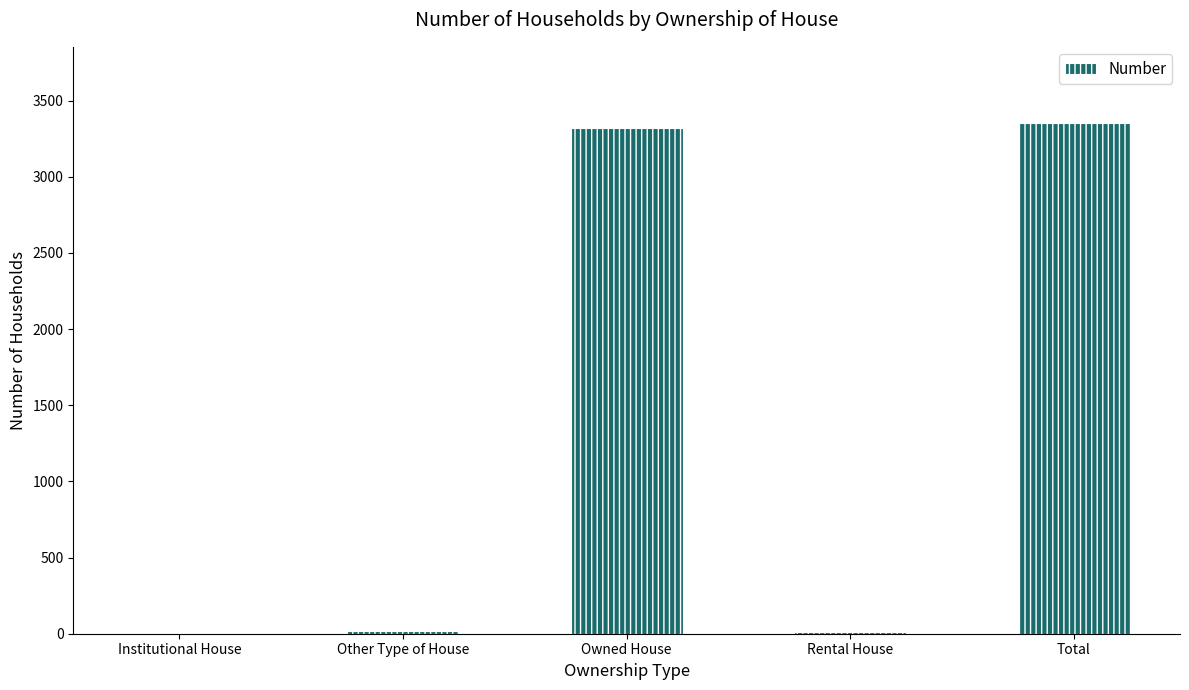

Does the chart contain stacked bars?

No